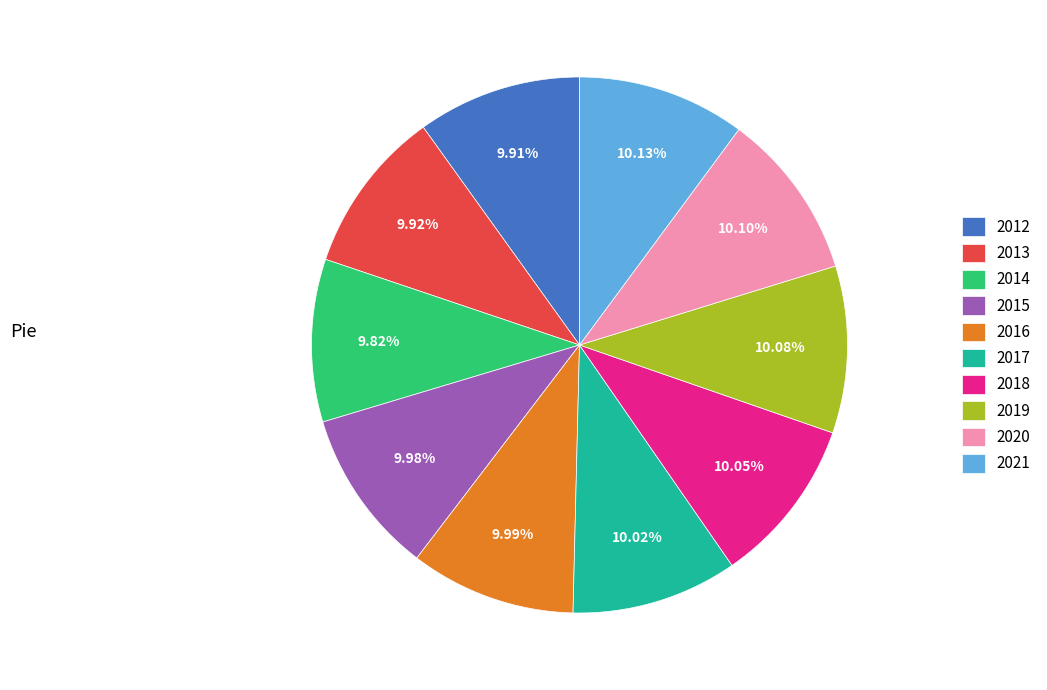

How many segments does this pie chart have?

10